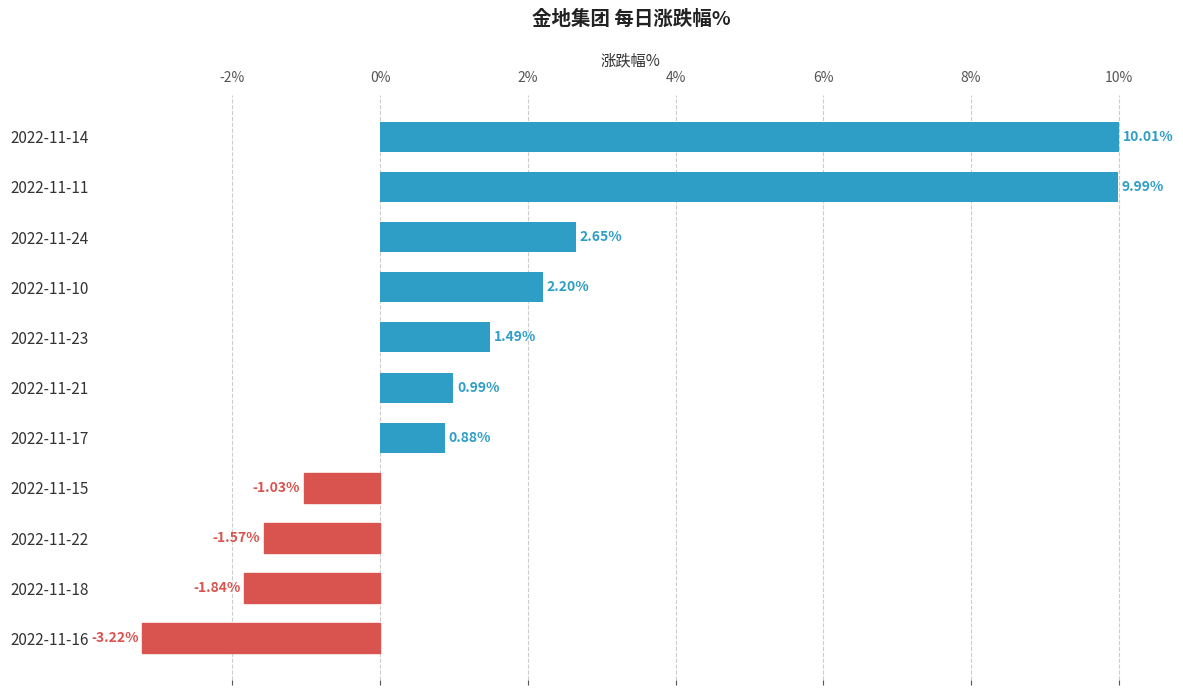

What is the change in value from 2022-11-22 to 2022-11-10?

+3.8